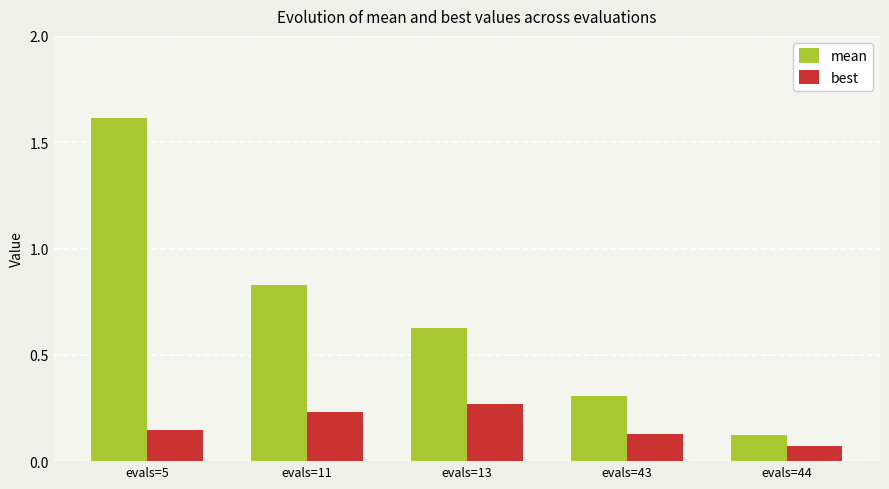

What is the value of the mean bar at the 1st from the left?

1.6